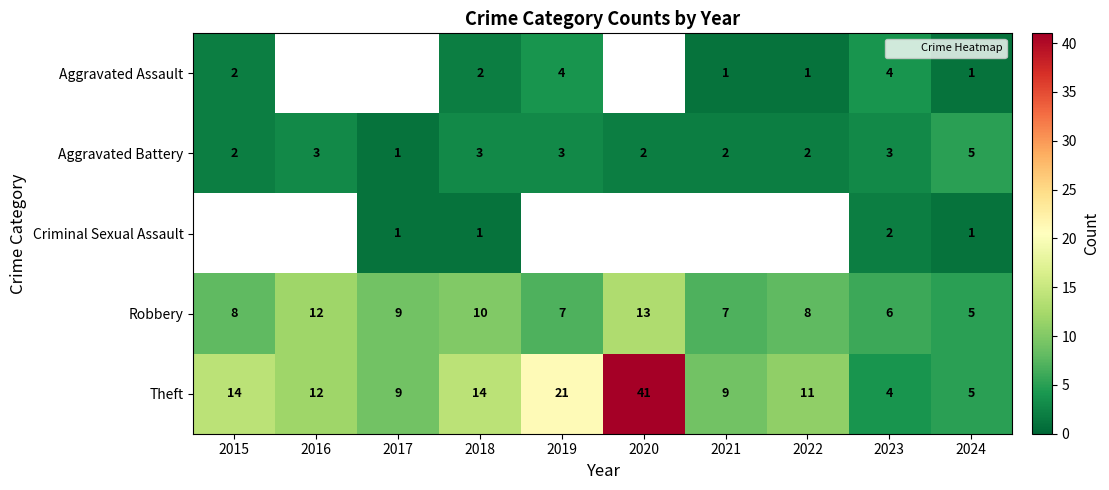

What is the maximum value for Robbery?

13.0